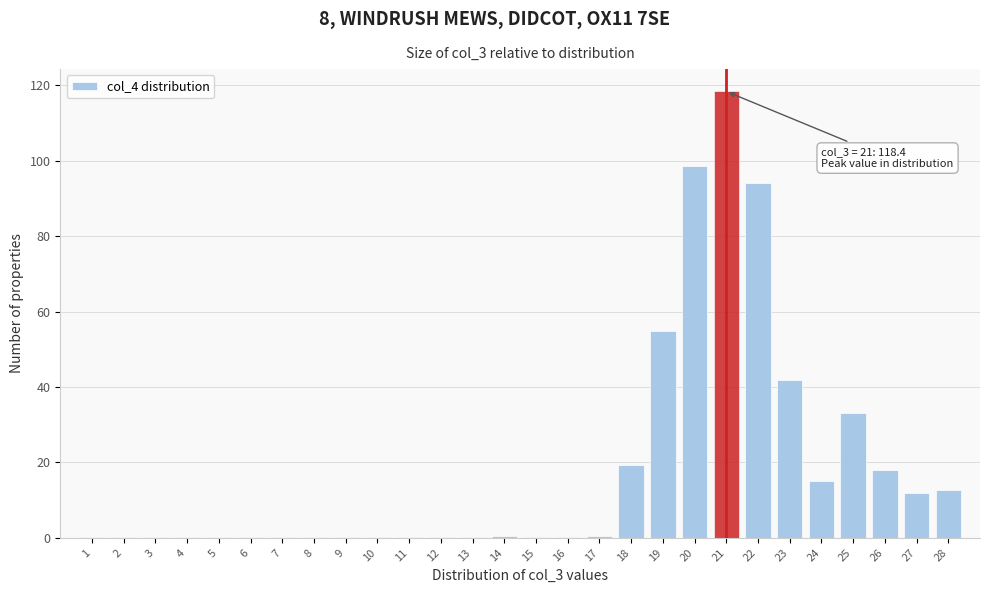

What is the sum of all values?

522.2